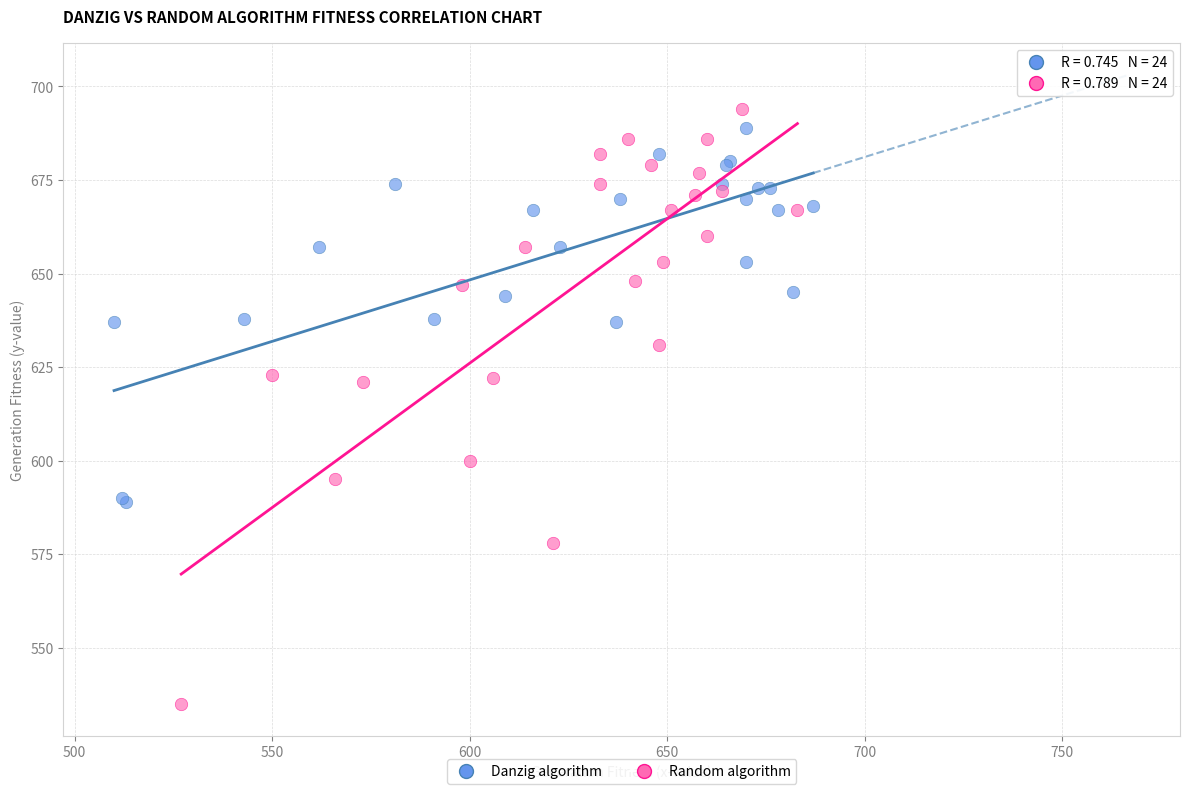

Which series has the widest spread of Y values?

Random algorithm